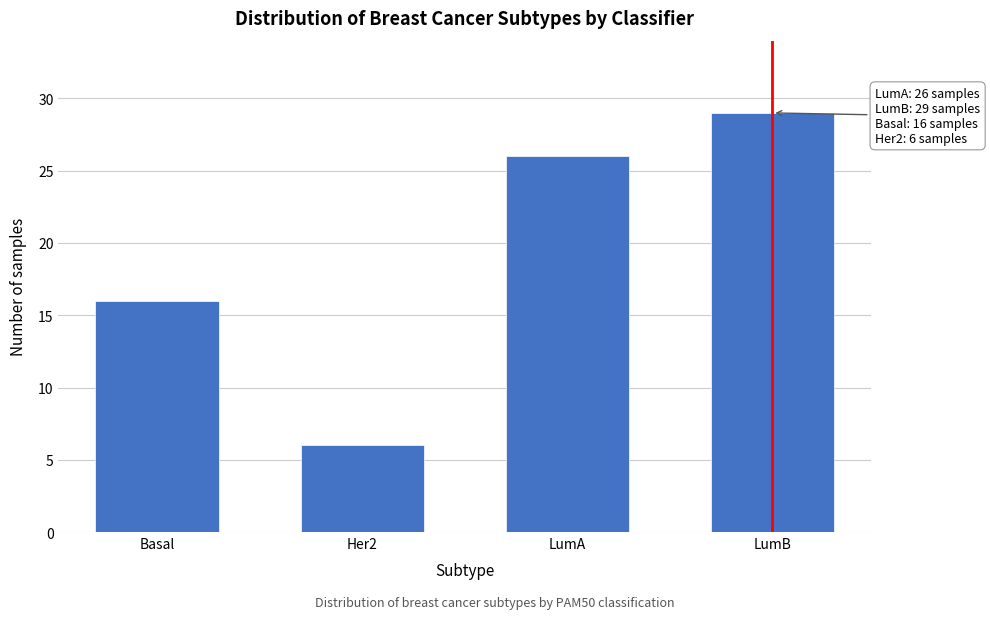

Reading right to left, what are all the values shown in this chart?

LumB=29	LumA=26	Her2=6	Basal=16